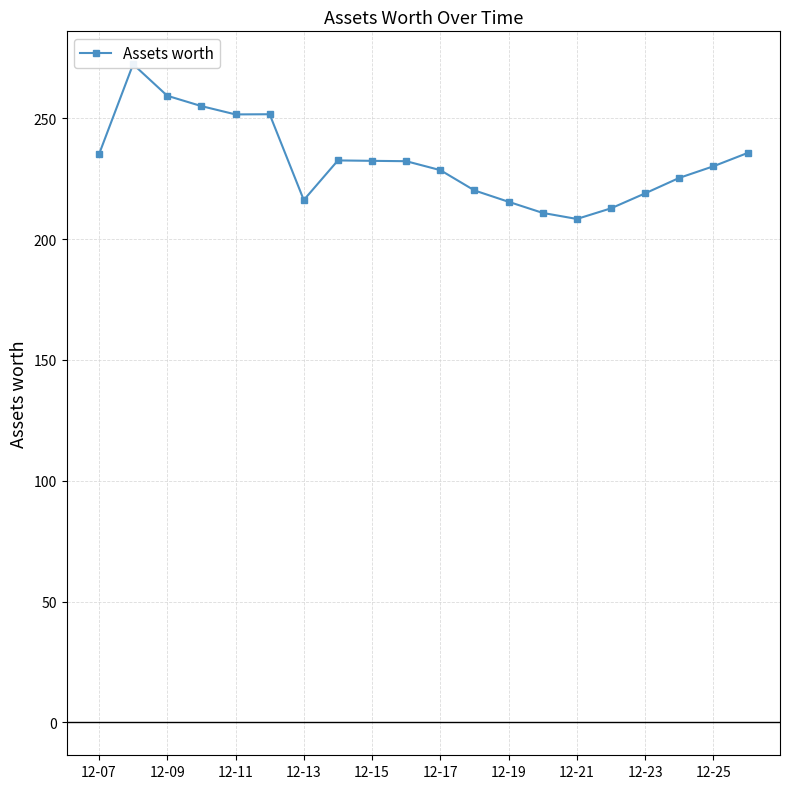

The value at 17 is 384.9. True or false?

False